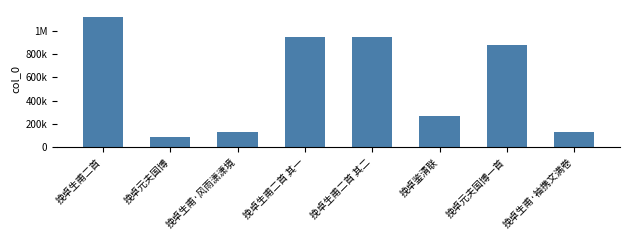

What is the value of the 5th bar from the left?

945371